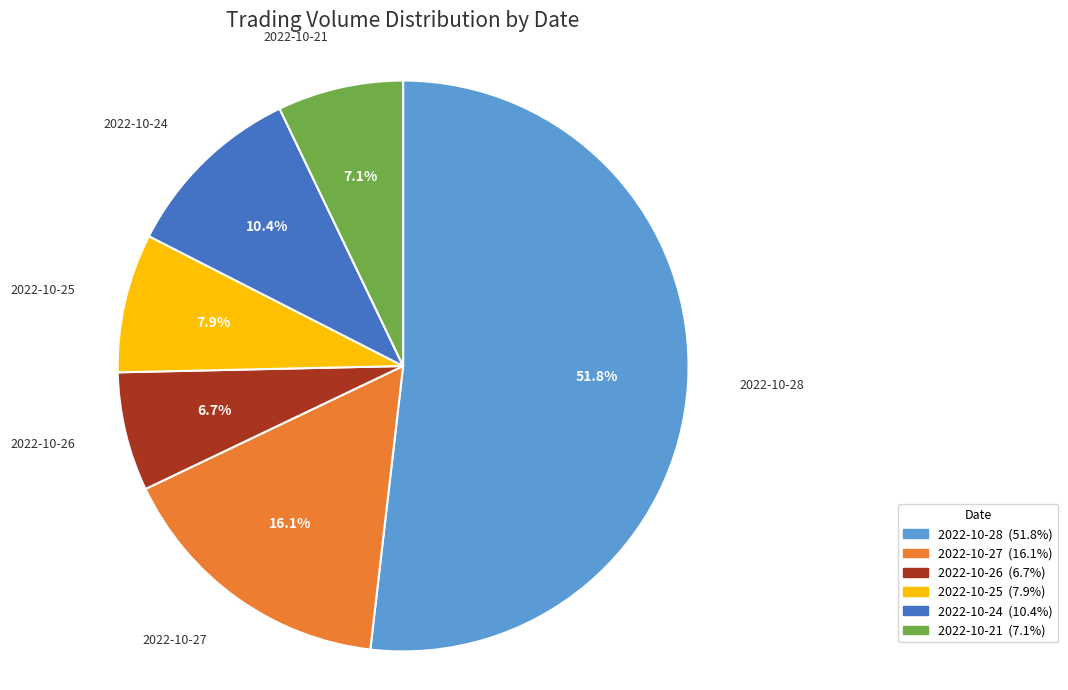

What is the ratio of the value at 2022-10-25 to the value at 2022-10-21?

1.1